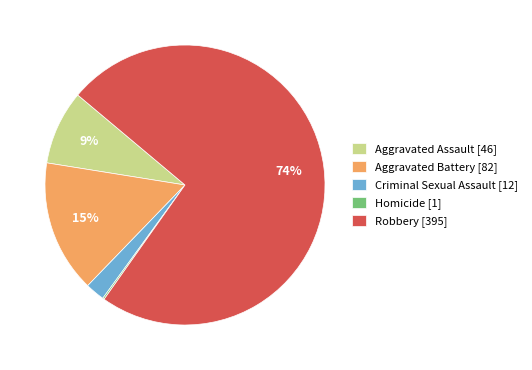

The Aggravated Battery slice represents 15% of the pie. True or false?

True